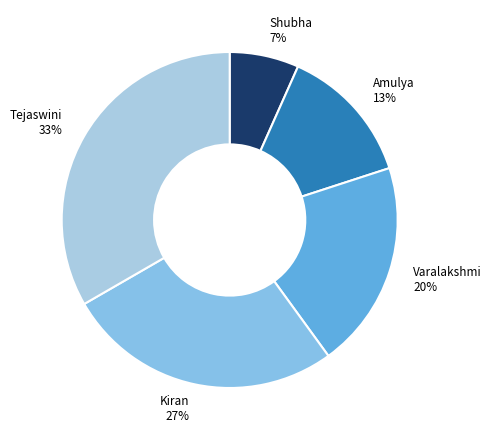

To the nearest percent, what percentage of the pie is Amulya?

13%